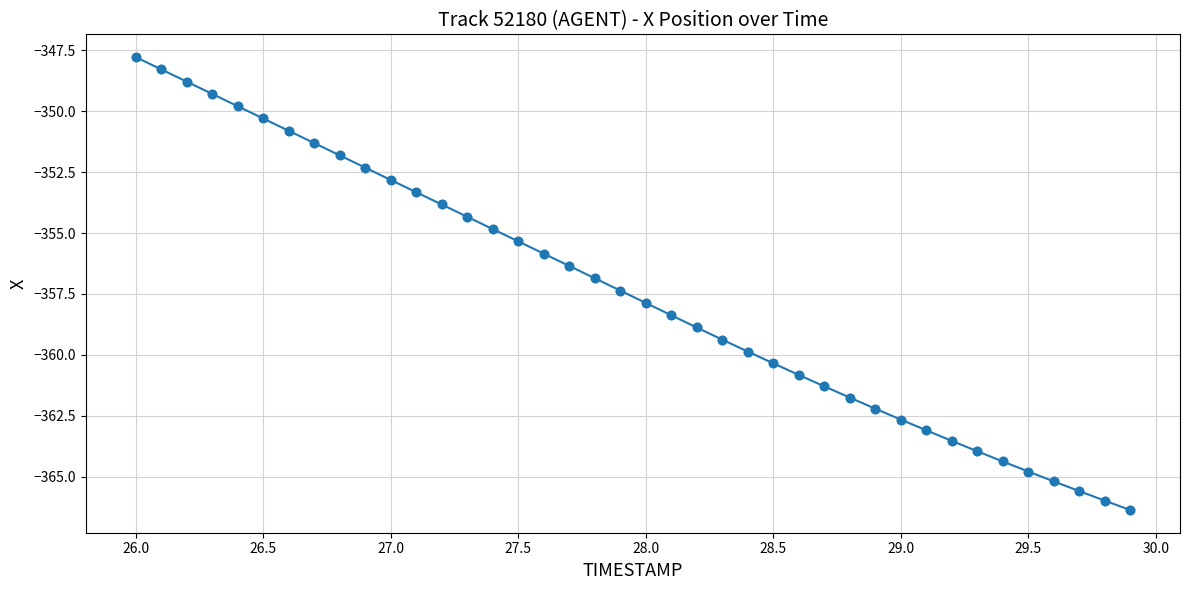

What is the smallest value displayed?

-366.4